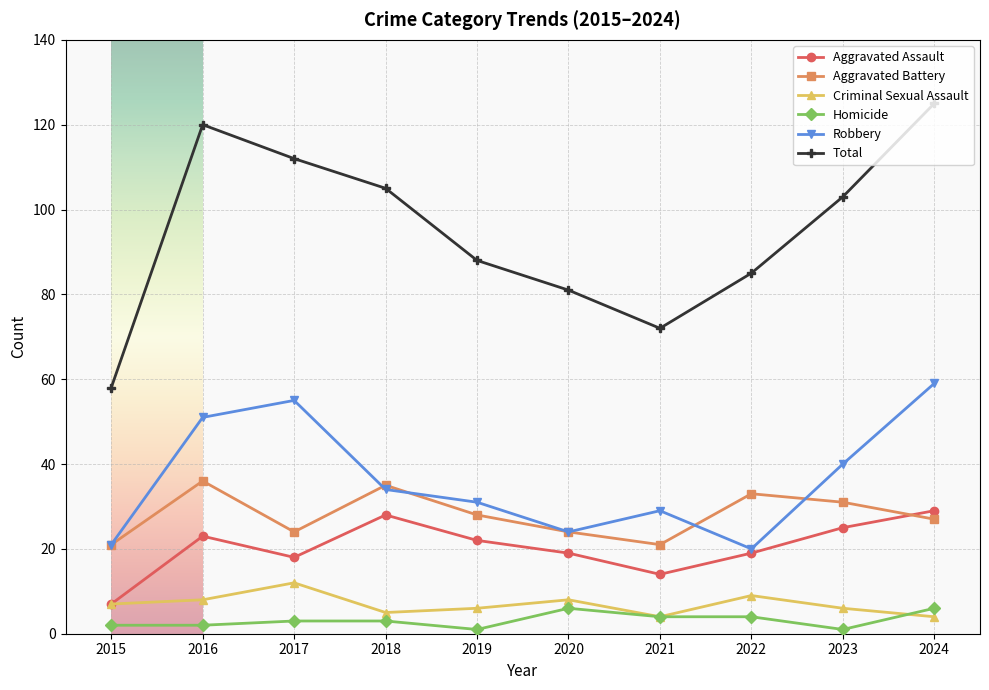

What is the greatest value displayed?

125